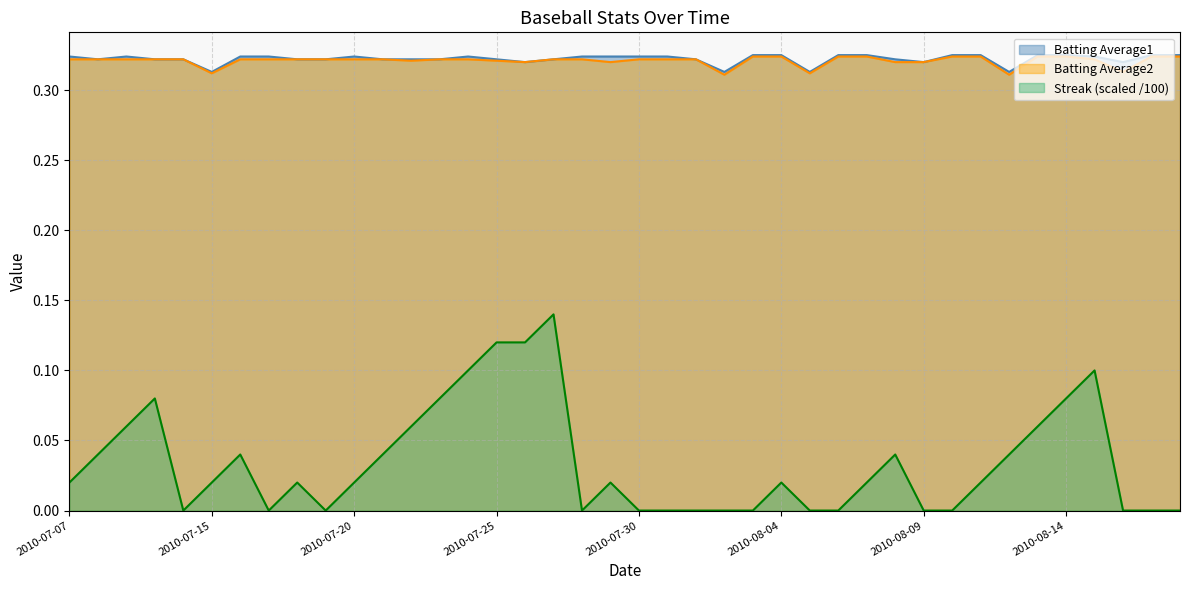

What is the total value across all series at 2010-08-07?

0.7